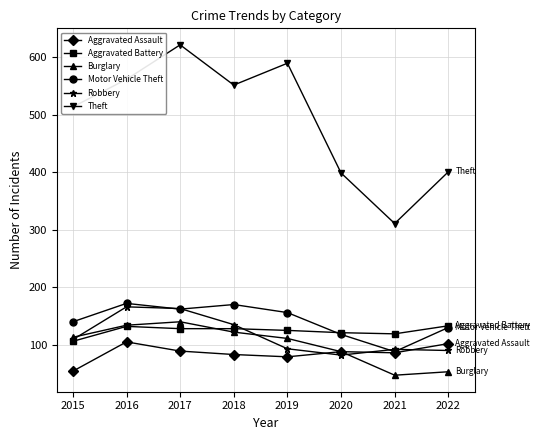

True or false: Aggravated Battery and Aggravated Assault cross at least once.

False